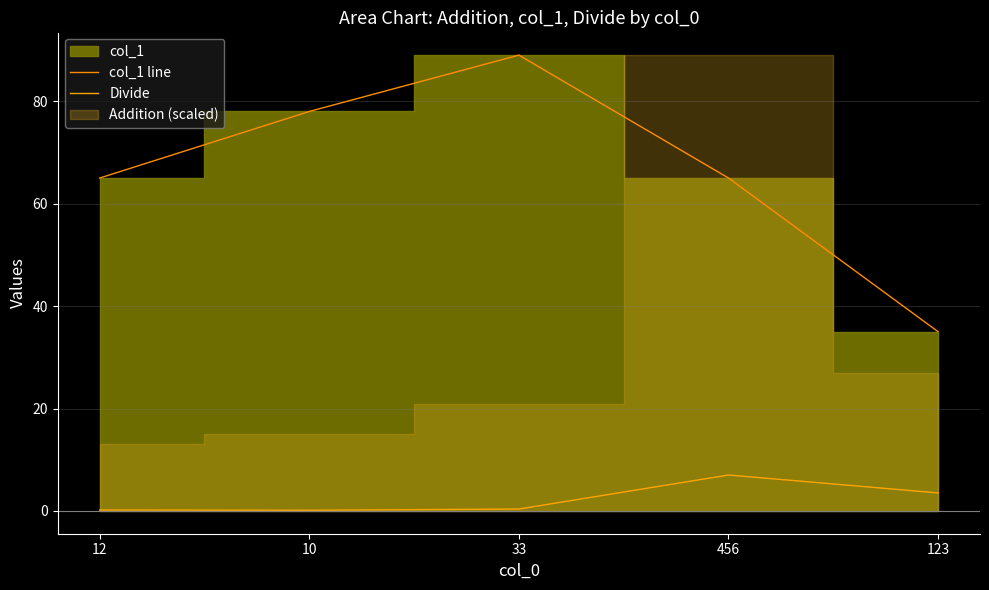

The col_1 line series shows 89.0 at 33. True or false?

True